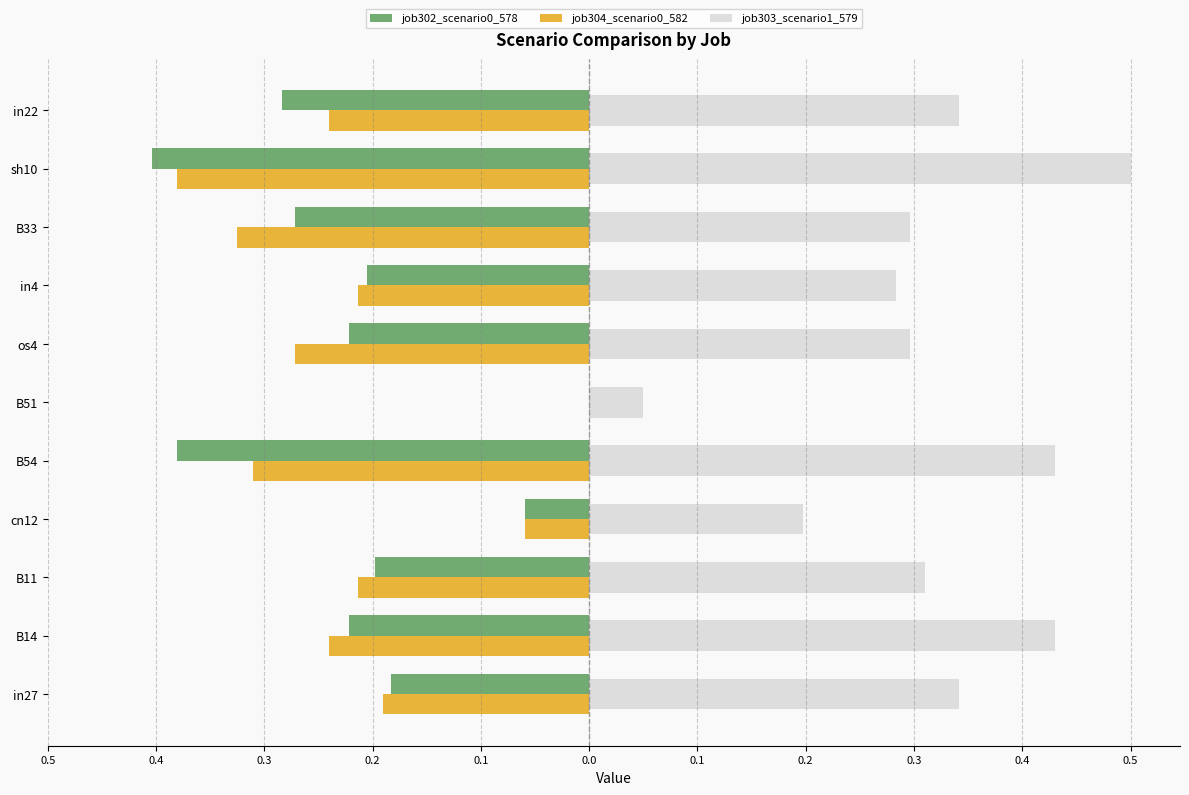

Rank the series by their maximum value, from highest to lowest.

job303_scenario1_579, job302_scenario0_578, job304_scenario0_582